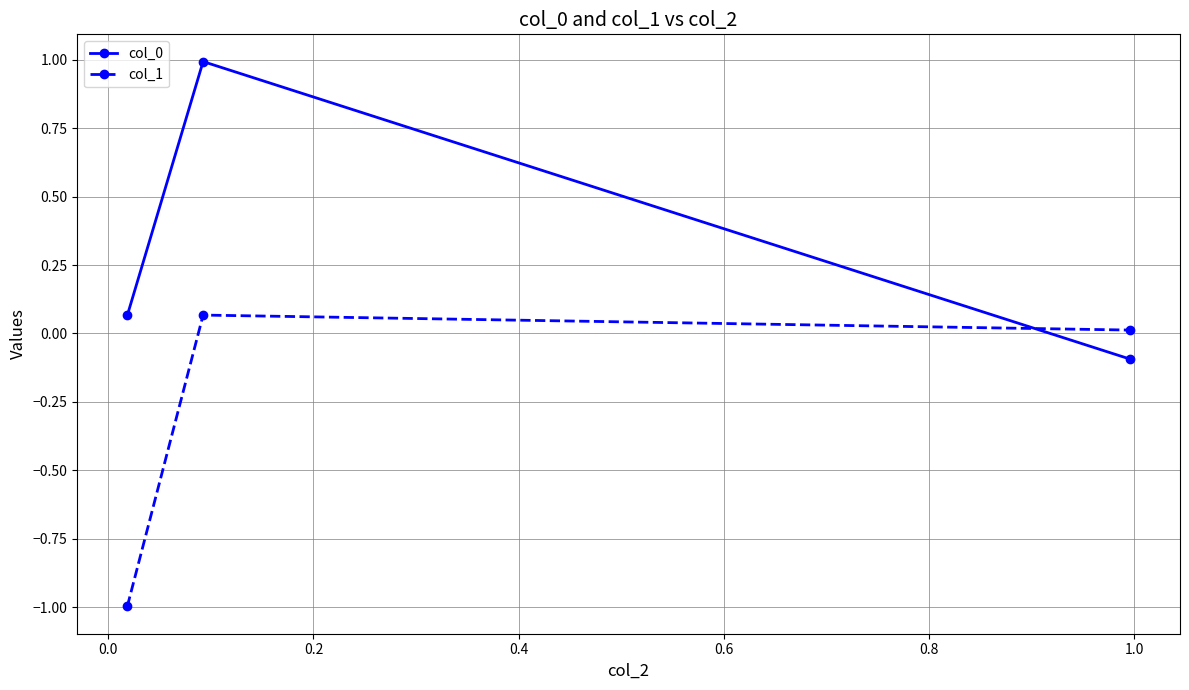

What is the sum of all col_1 values?

-0.9